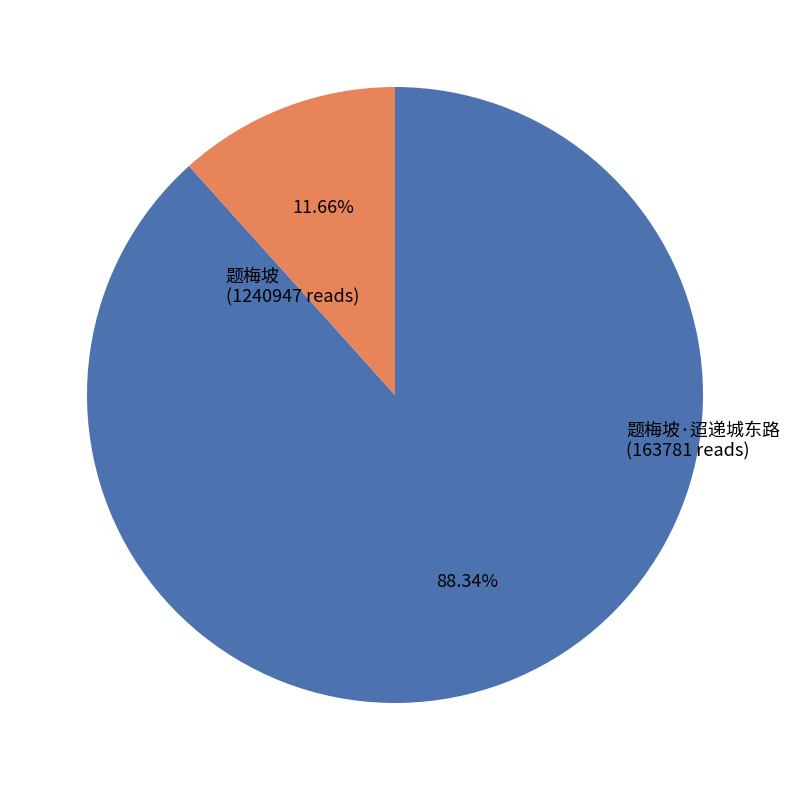

Combined, do 题梅坡 and 题梅坡·迢递城东路 account for over 50%?

Yes